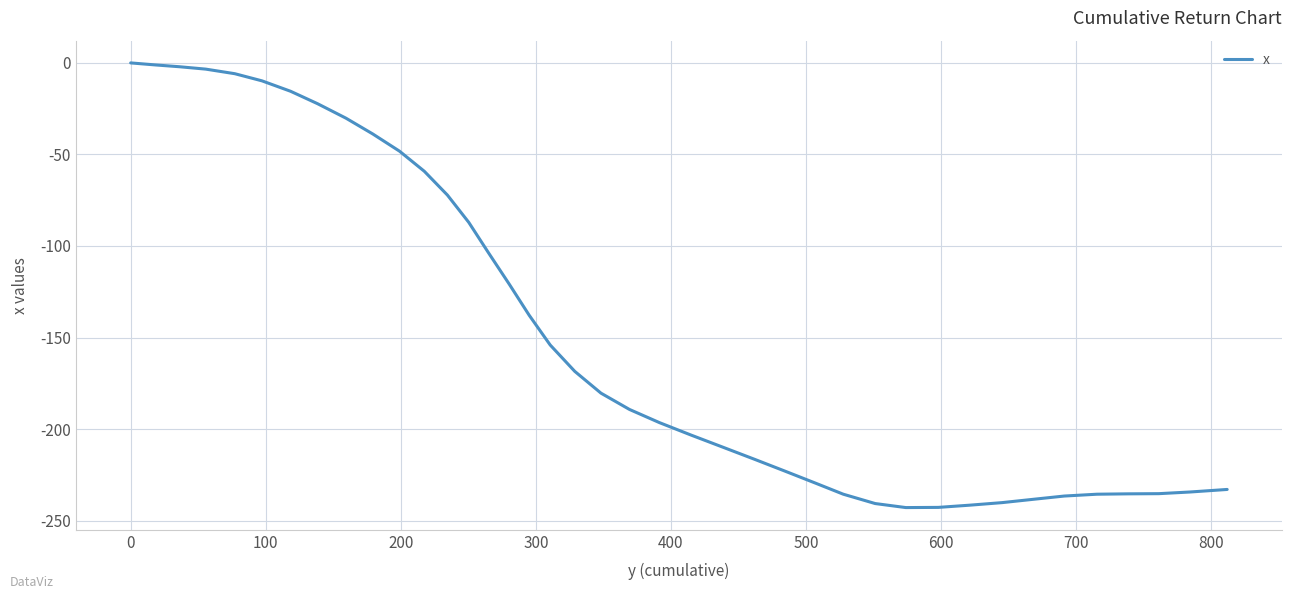

What is the difference between the maximum and minimum values?

242.9